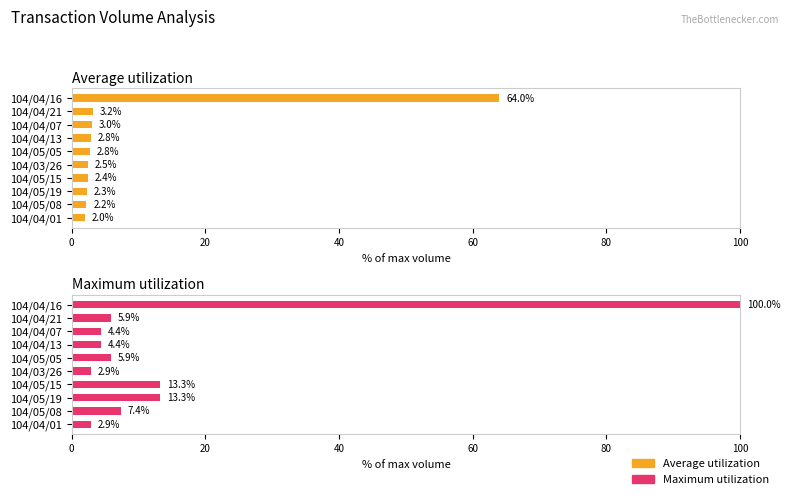

What is the value of the Maximum utilization bar at the 2nd from the left?

5.9